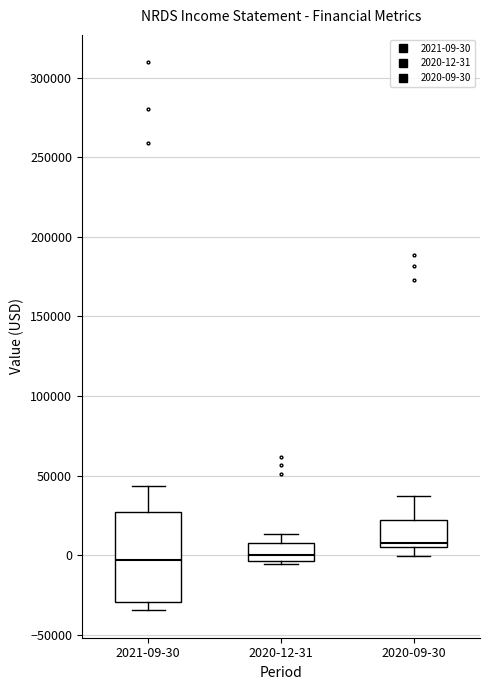

Reading left to right, read every box against the y-axis: the position of its median line, the range the box covers, and the ends of its whiskers. The values are not printed on the chart, so give them approximately, as read against the axis.

2021-09-30: median -5000, box -30000 to 25000, whiskers -35000 to 45000
2020-12-31: median 0, box -5000 to 10000, whiskers -5000 (just below the box's lower edge) to 15000
2020-09-30: median 10000, box 5000 to 20000, whiskers 0 to 40000